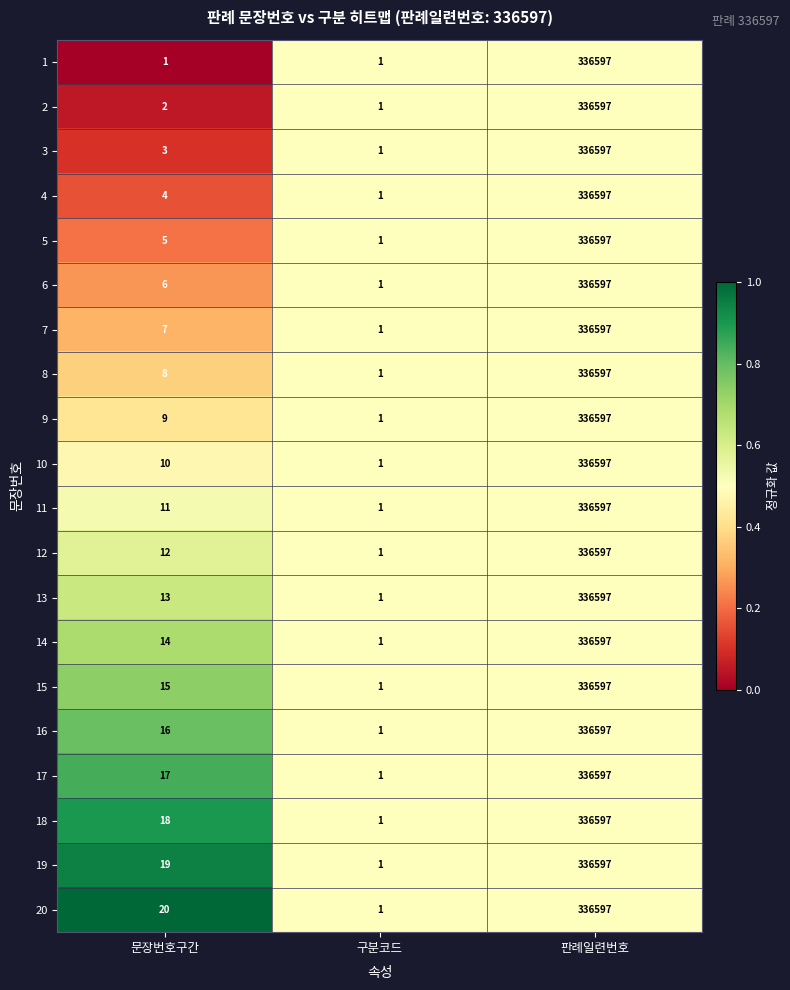

What is the spread (max minus min) of values at 문장번호구간?

19